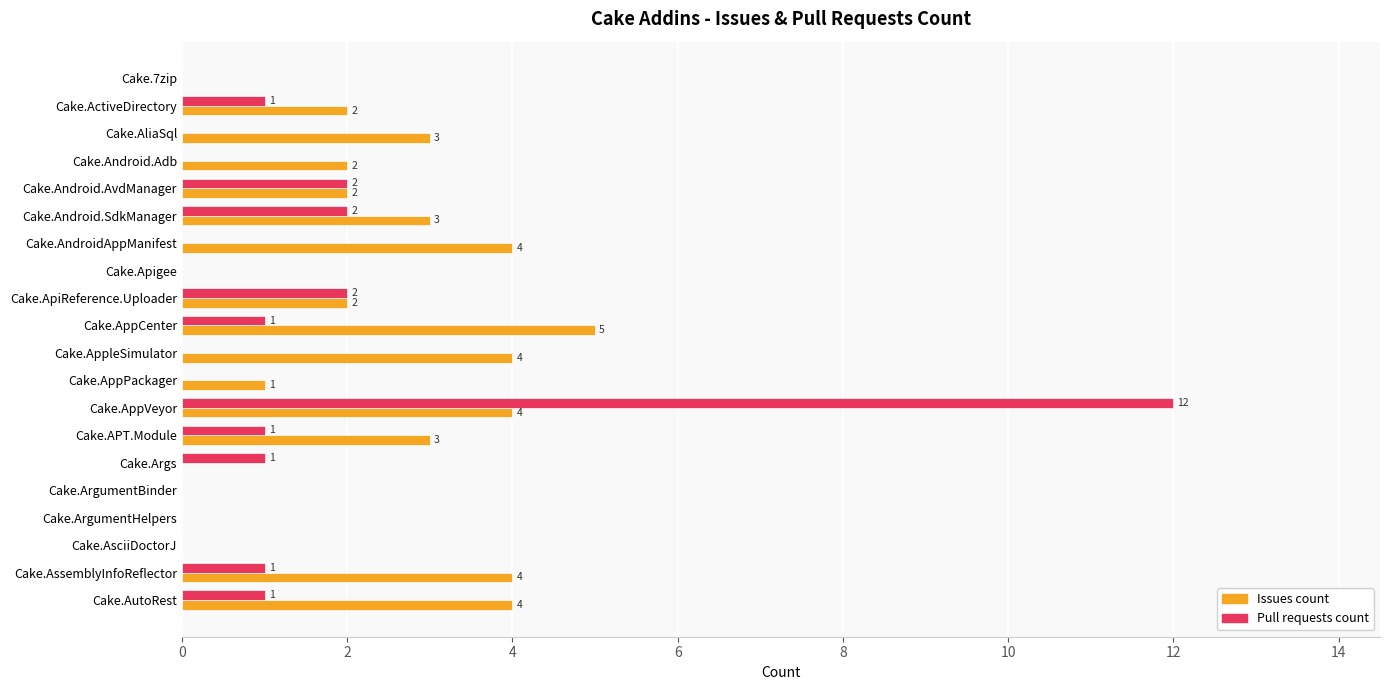

What is the sum of the Pull requests count values at Cake.AndroidAppManifest and Cake.AppVeyor?

12